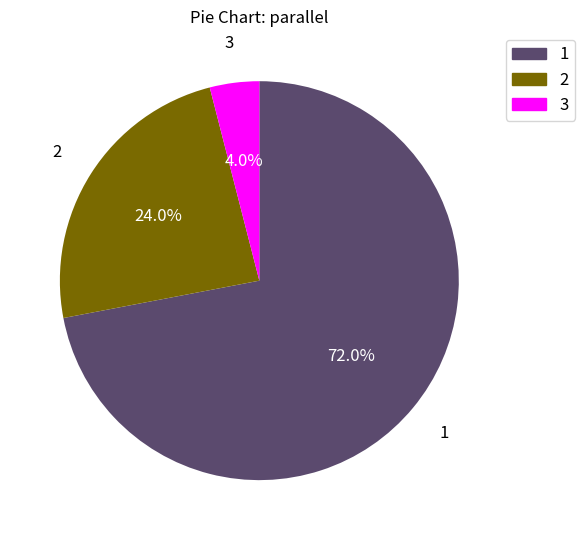

To the nearest percent, what percentage of the pie is 1?

72%